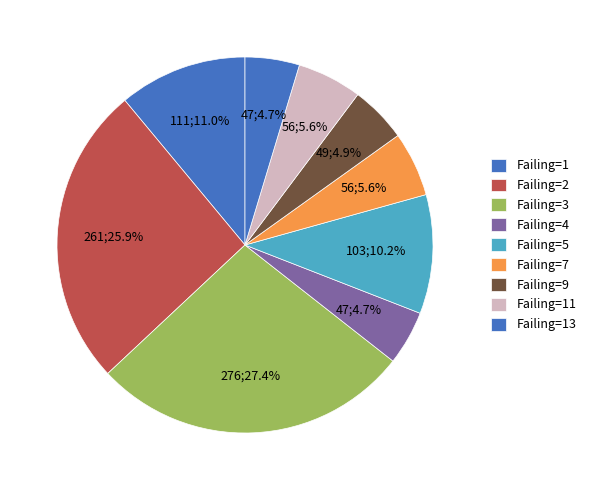

How many segments does this pie chart have?

9